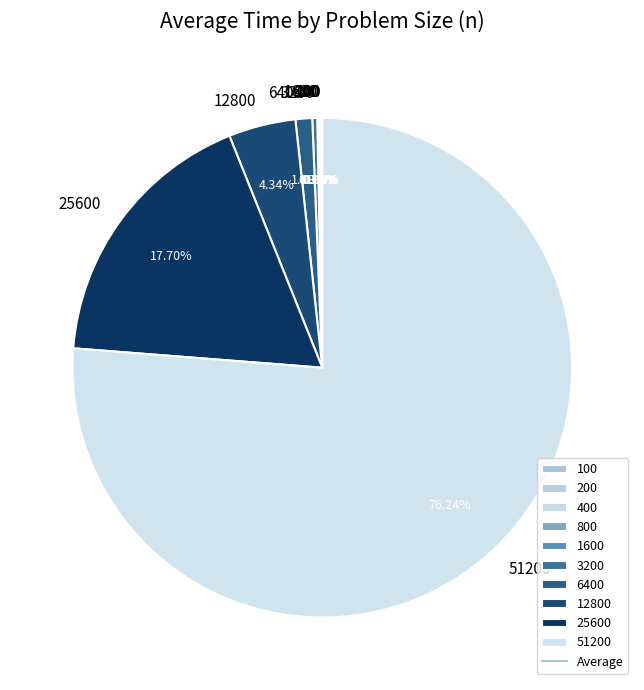

Is there a majority slice in this chart?

Yes